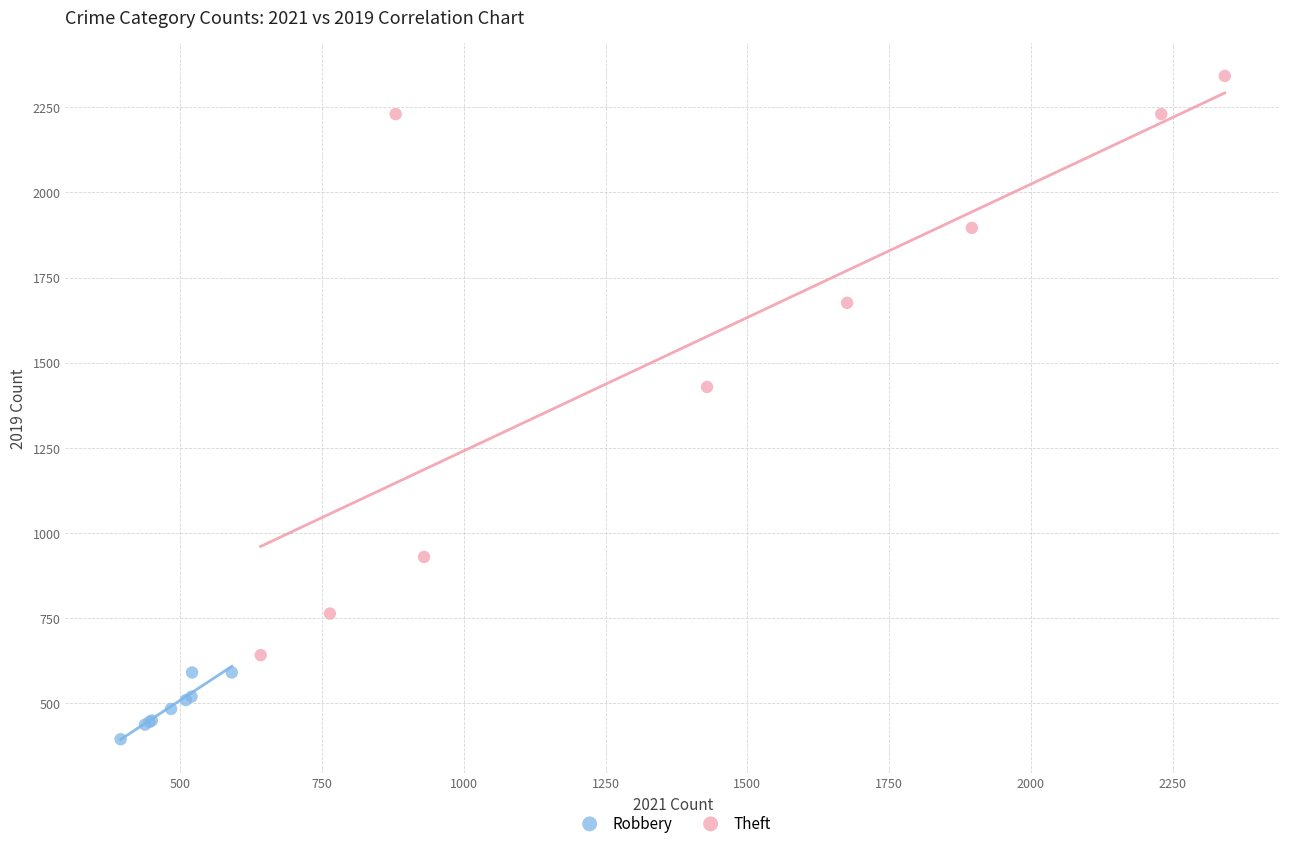

Which series contains the highest Y value?

Theft